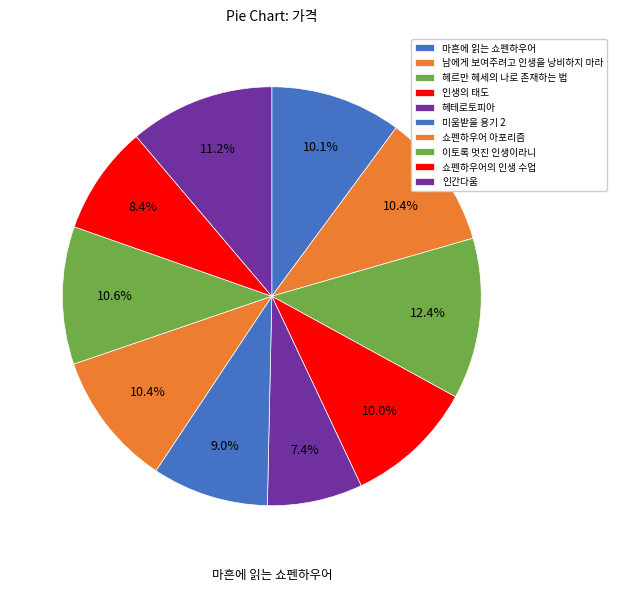

To the nearest percent, what is the difference between the 헤르만 헤세의 나로 존재하는 법 and 헤테로토피아 slice percentages?

5%